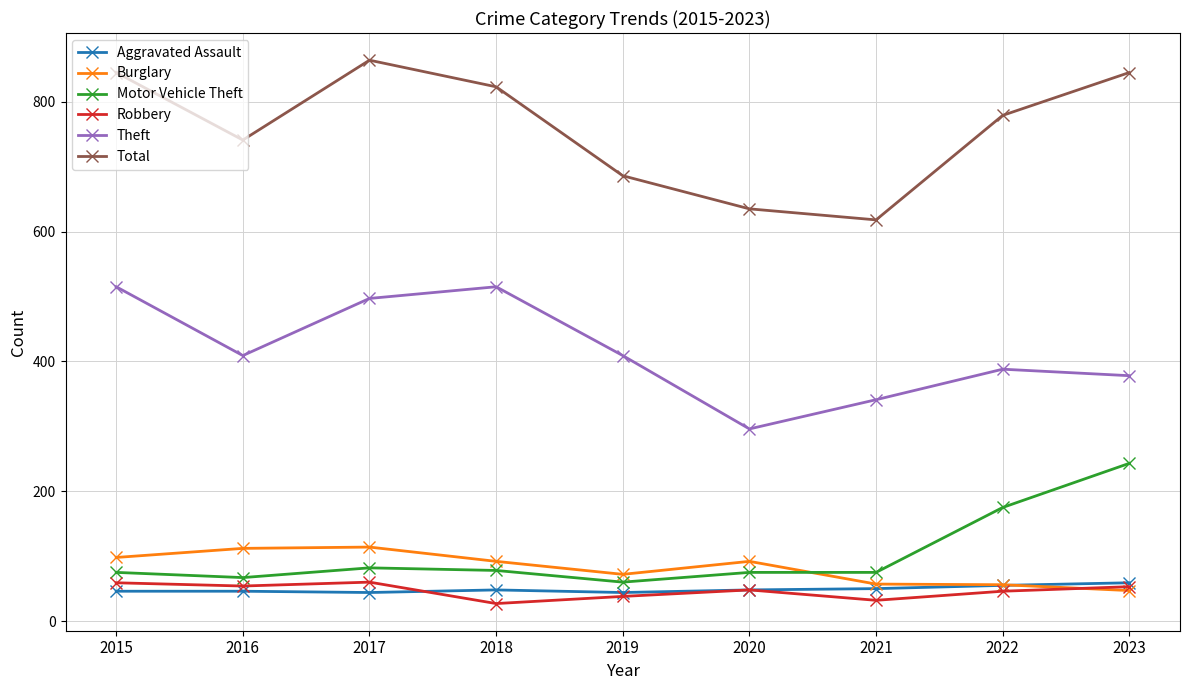

At which label is Motor Vehicle Theft closest to 151?

2022